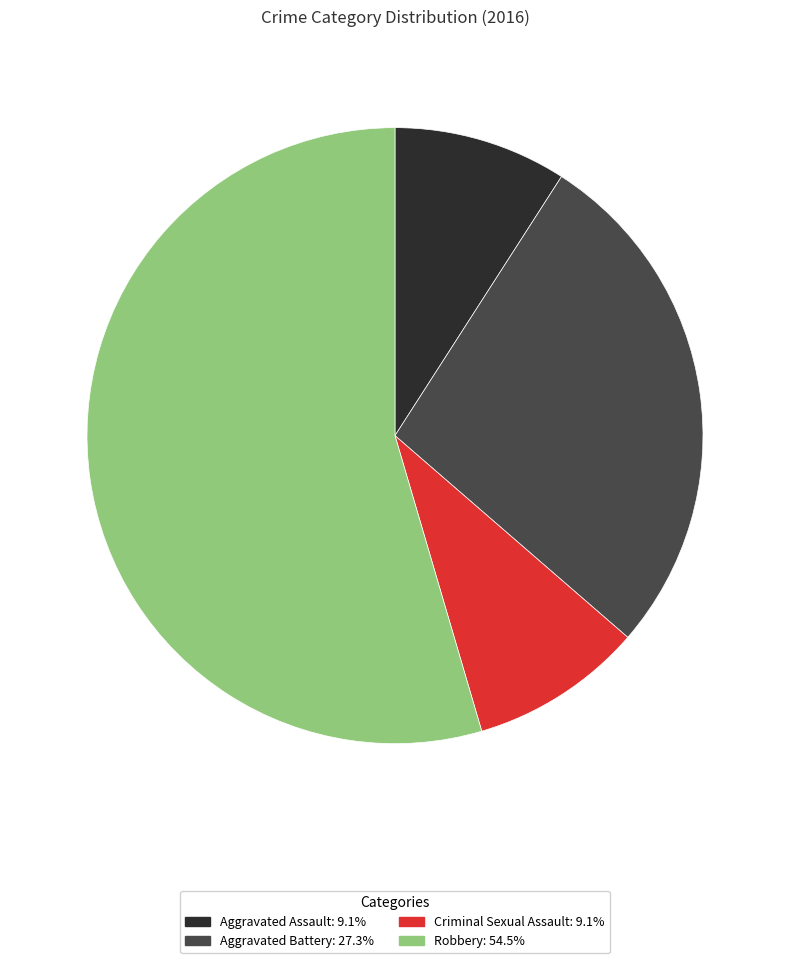

How many slices are in this pie chart?

4